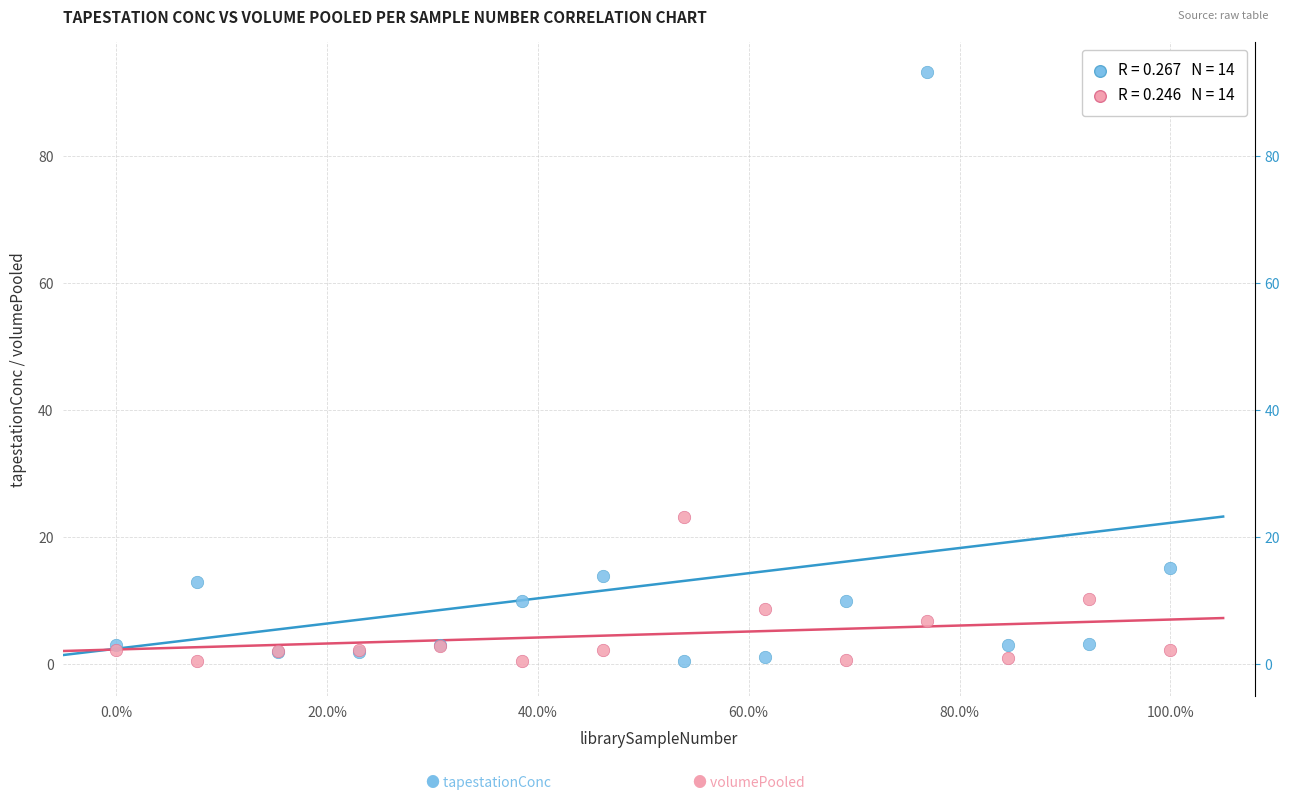

Across all series, what Y value is closest to 46?

23.2